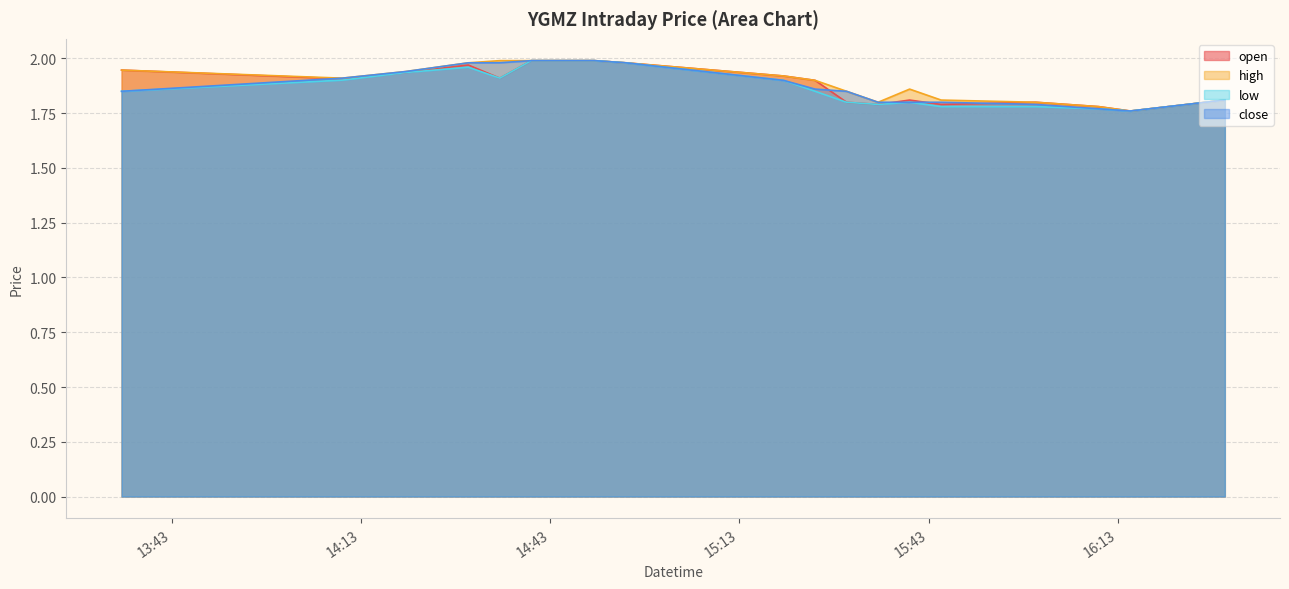

Where is the first local minimum for open?

2022-06-01 14:10:00